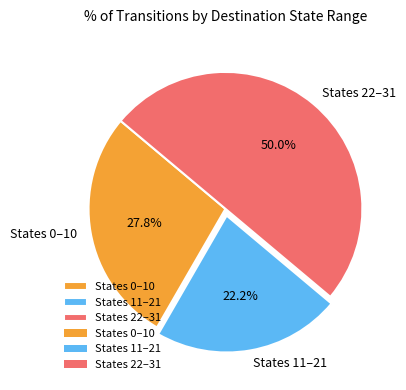

Which slice is the smallest?

States 11–21